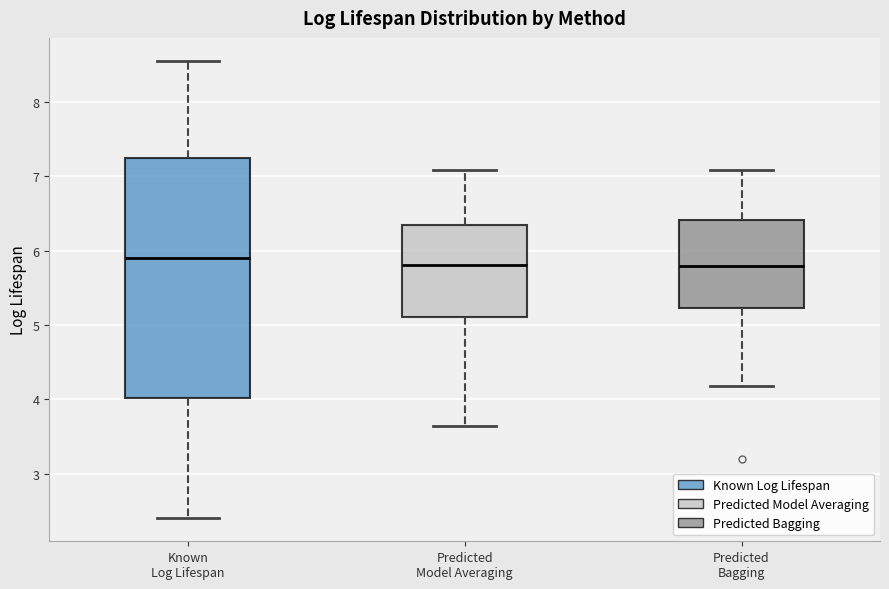

Reading left to right, transcribe this box plot: for each box, give where its median line is, the range the box spans, and where its two whiskers end, as read against the y-axis. The values are not printed on the chart, so give them approximately, as read against the axis.

Known Log Lifespan: median 5.9, box 4.0 to 7.2, whiskers 2.4 to 8.6
Predicted Model Averaging: median 5.8, box 5.1 to 6.4, whiskers 3.6 to 7.1
Predicted Bagging: median 5.8, box 5.2 to 6.4, whiskers 4.2 to 7.1